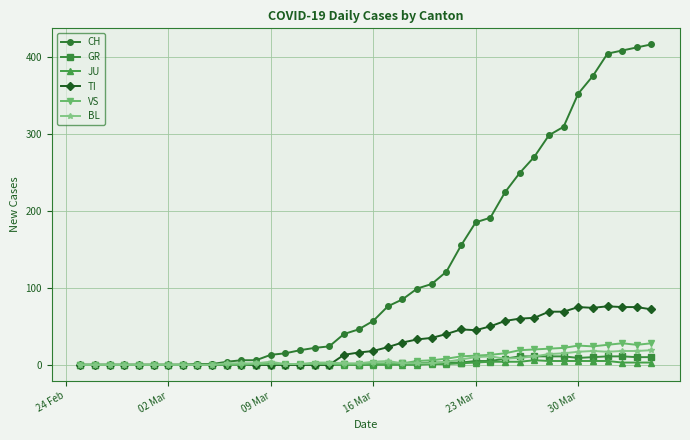

What is the greatest value displayed?

416